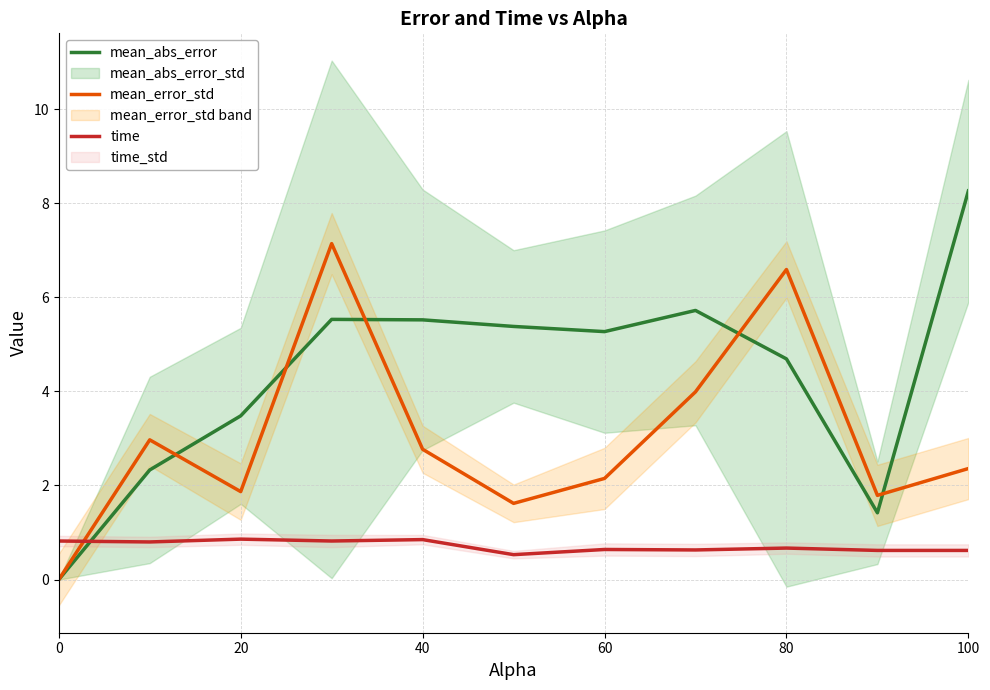

How many lines are shown in the chart?

3